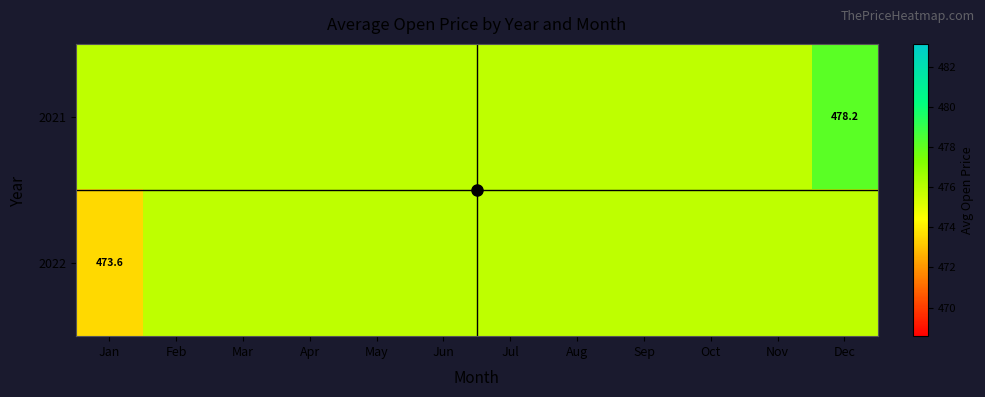

Which has a higher value, Jul or Dec?

Dec